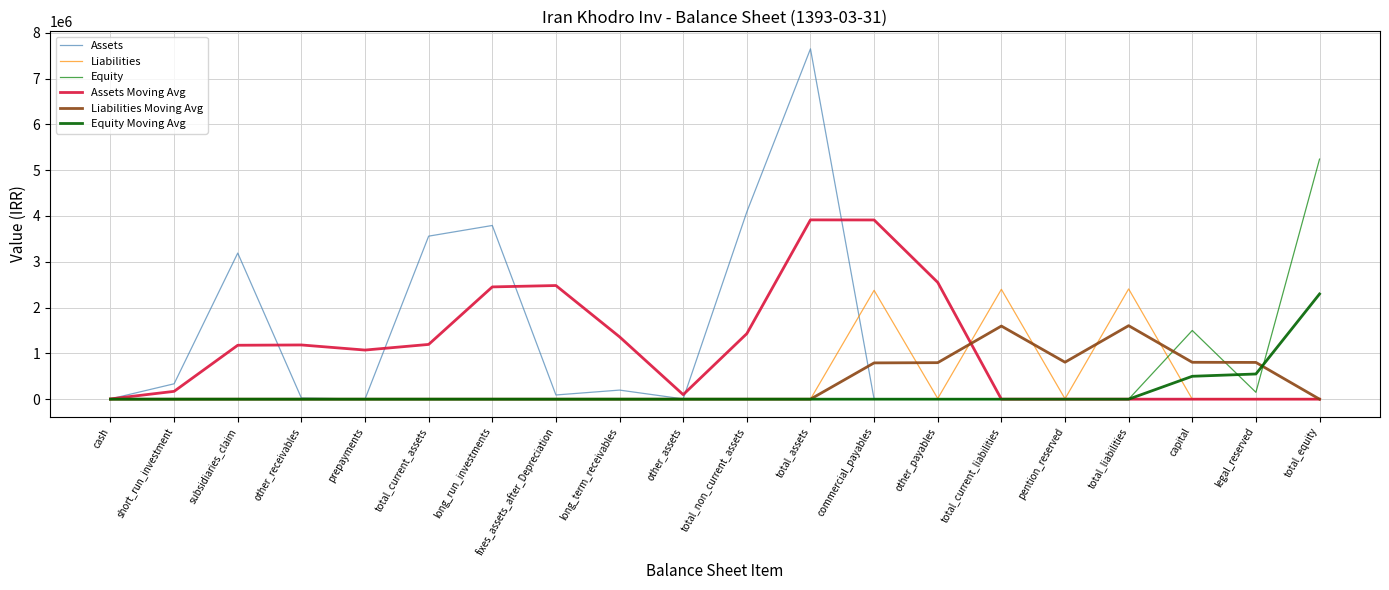

Is it true that Equity equals 0.0 at subsidiaries_claim?

True